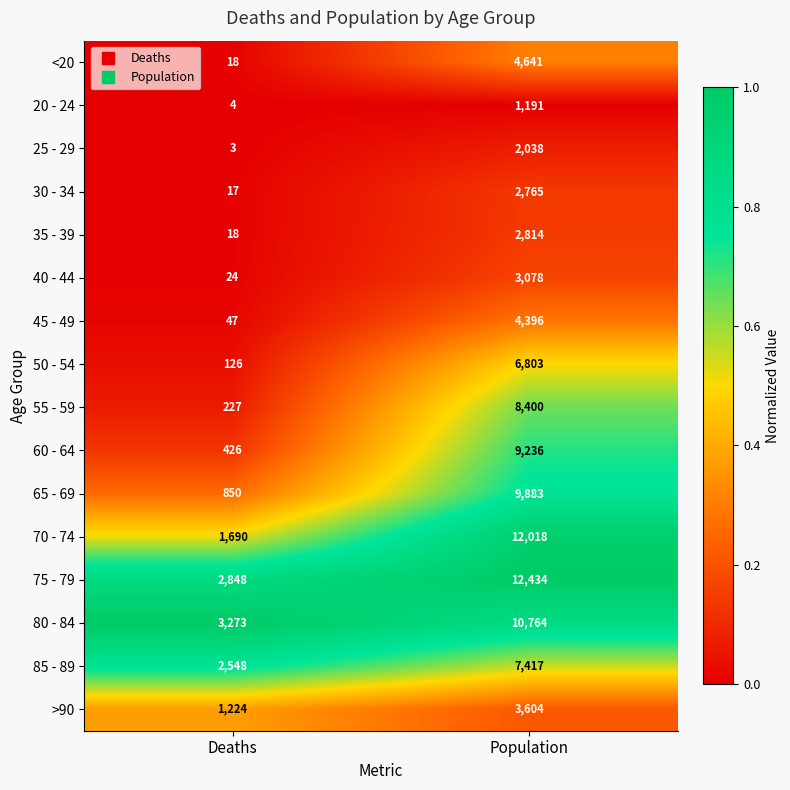

Is it true that 30 - 34 equals 17 at Deaths?

True